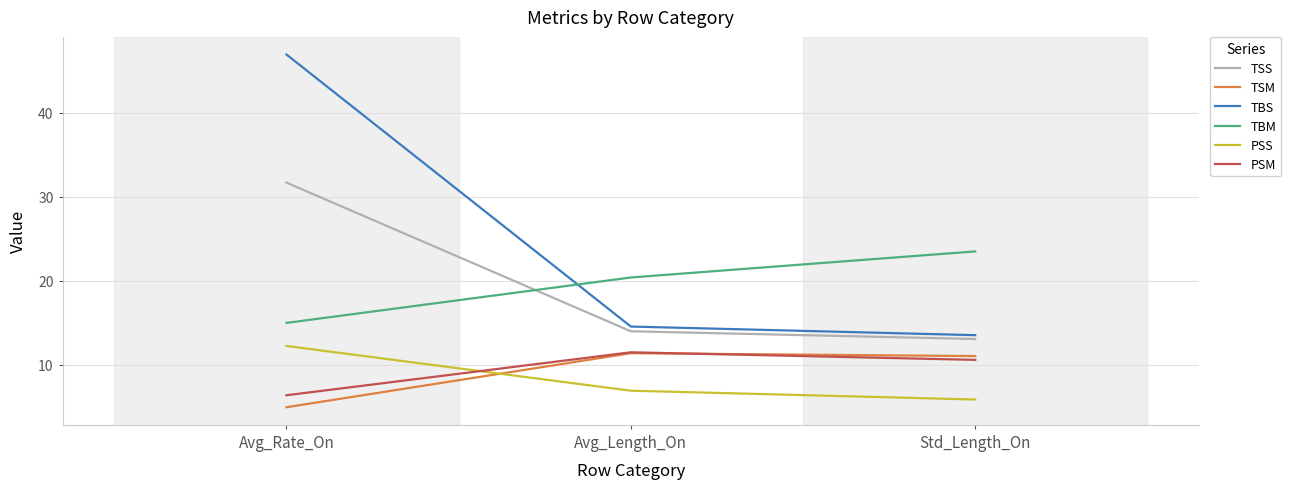

List the labels in order of PSM value, smallest first.

Avg_Rate_On, Std_Length_On, Avg_Length_On